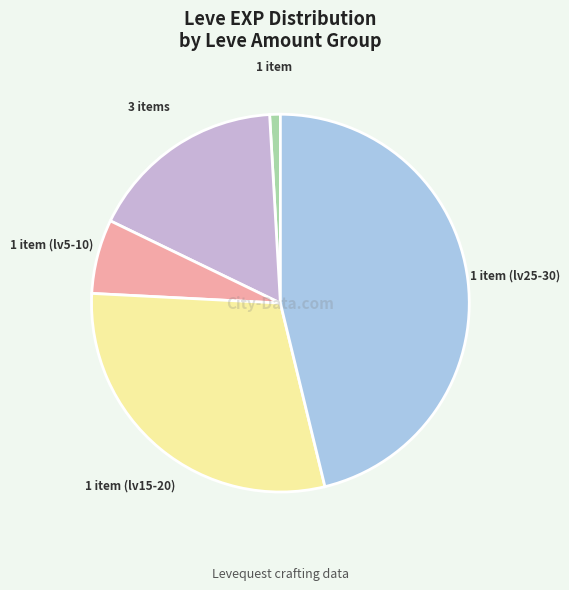

Do 3 items and 1 item together represent more than half of the pie?

No